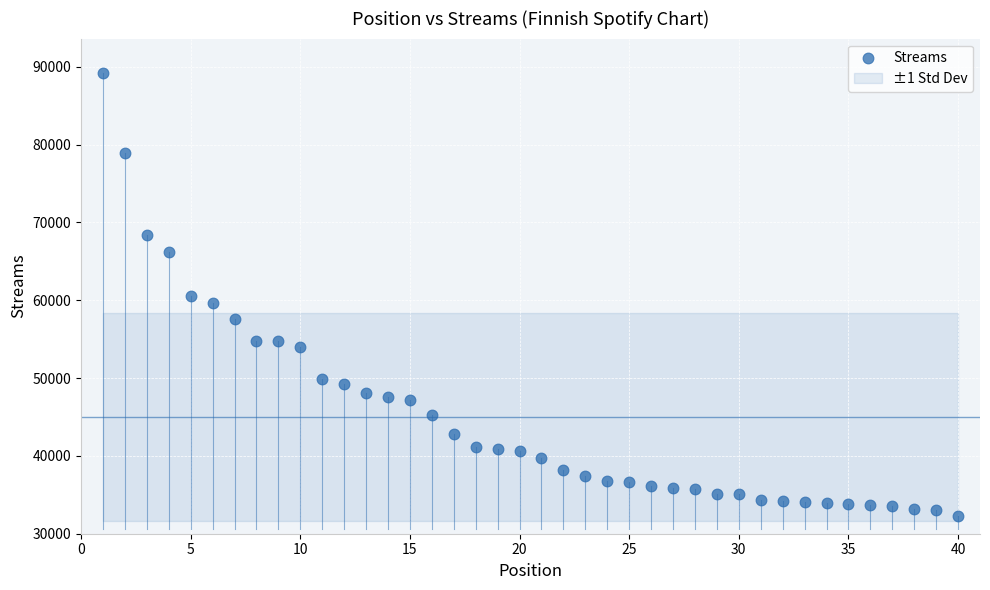

What is the range of X values (max minus min)?

39